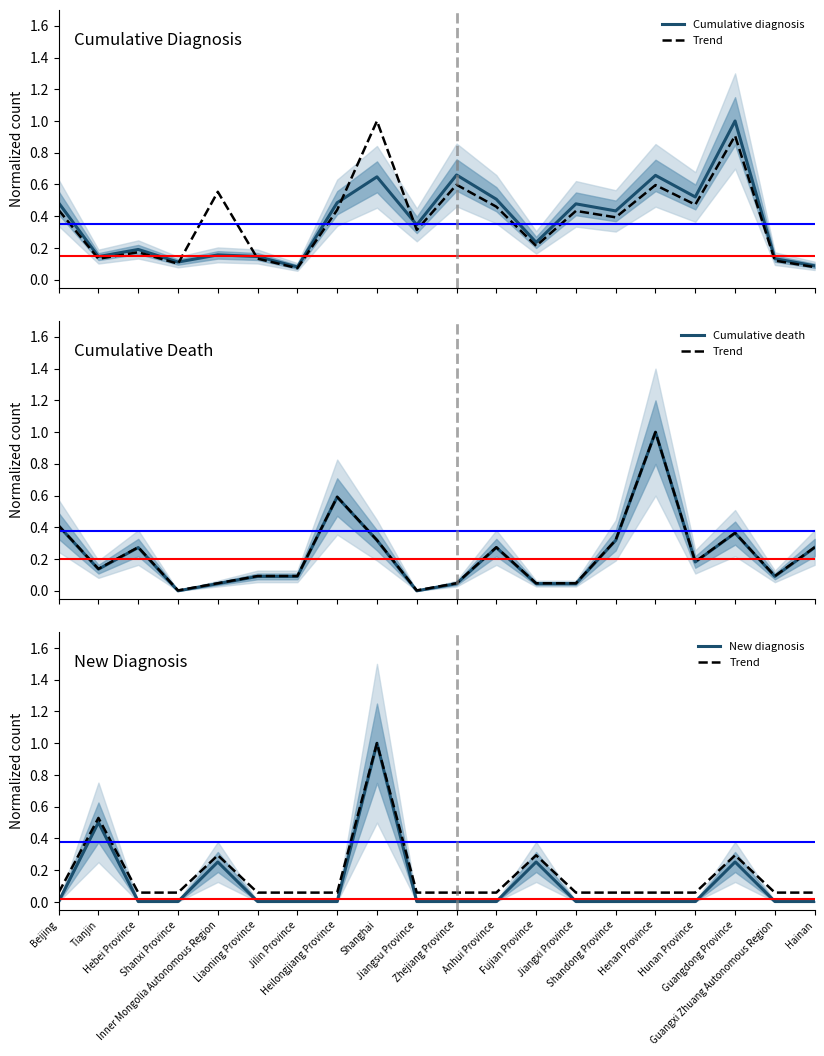

What is the label of the 5th point from the left?

Inner Mongolia Autonomous Region